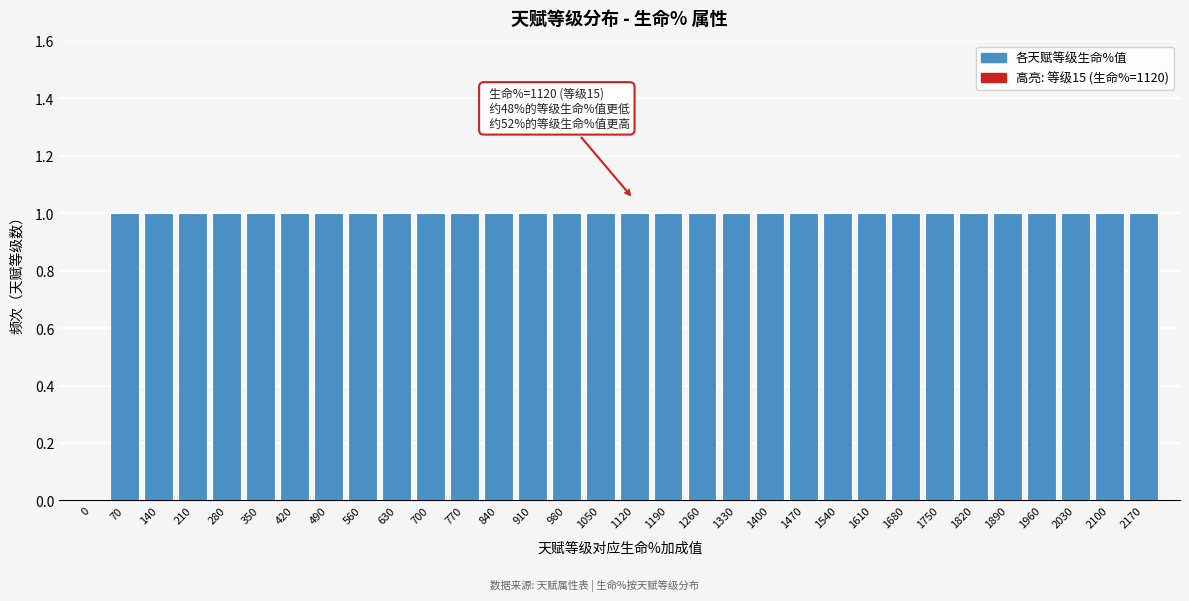

What is the ratio of the value at 1260 to the value at 1890?

1.0